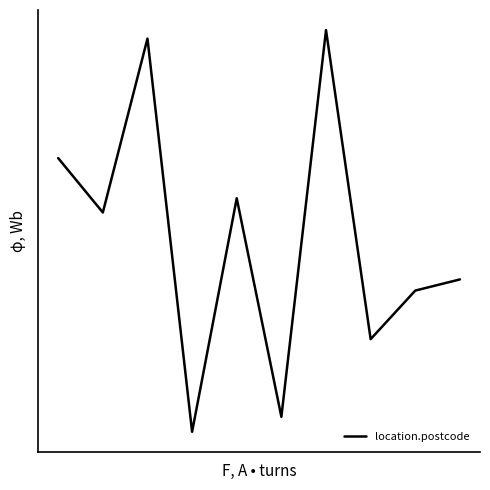

Does the chart have visible grid lines?

No